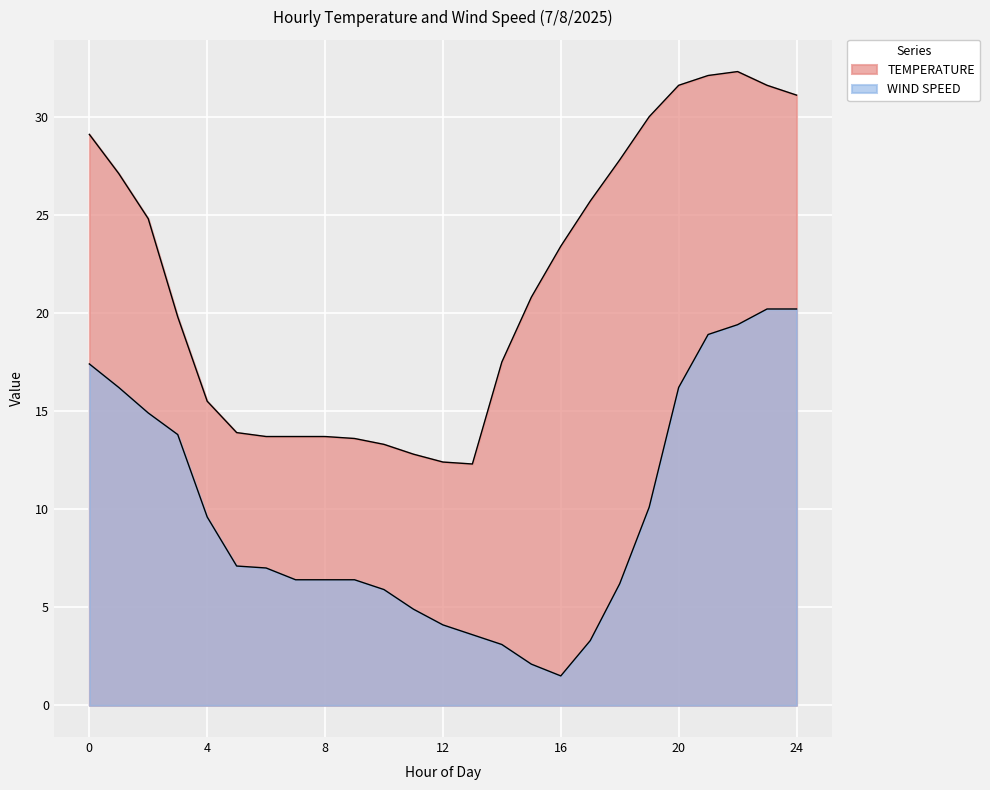

What is the difference between the maximum and minimum values in the TEMPERATURE series?

20.0